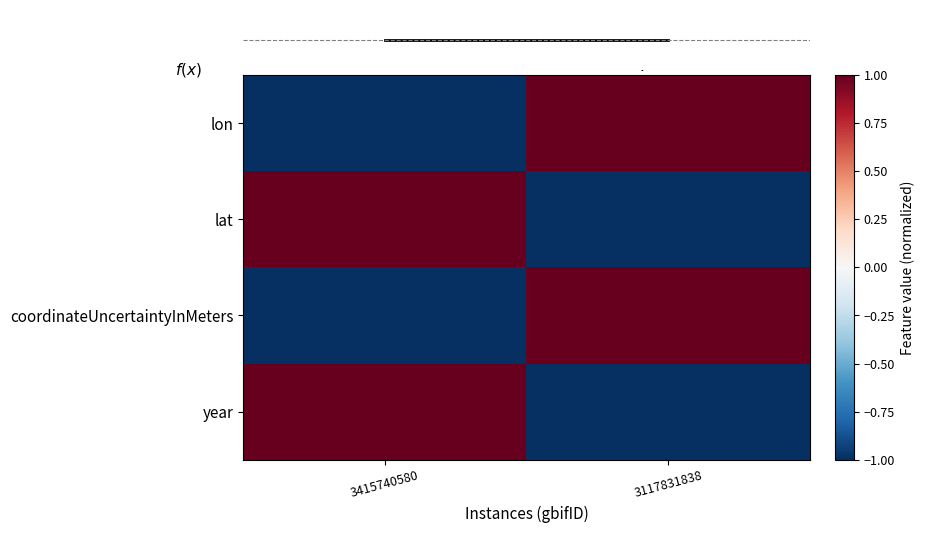

Reading left to right, extract all data points from this chart.

lon: 3415740580=-1	3117831838=1
lat: 3415740580=1	3117831838=-1
coordinateUncertaintyInMeters: 3415740580=-1	3117831838=1
year: 3415740580=1	3117831838=-1